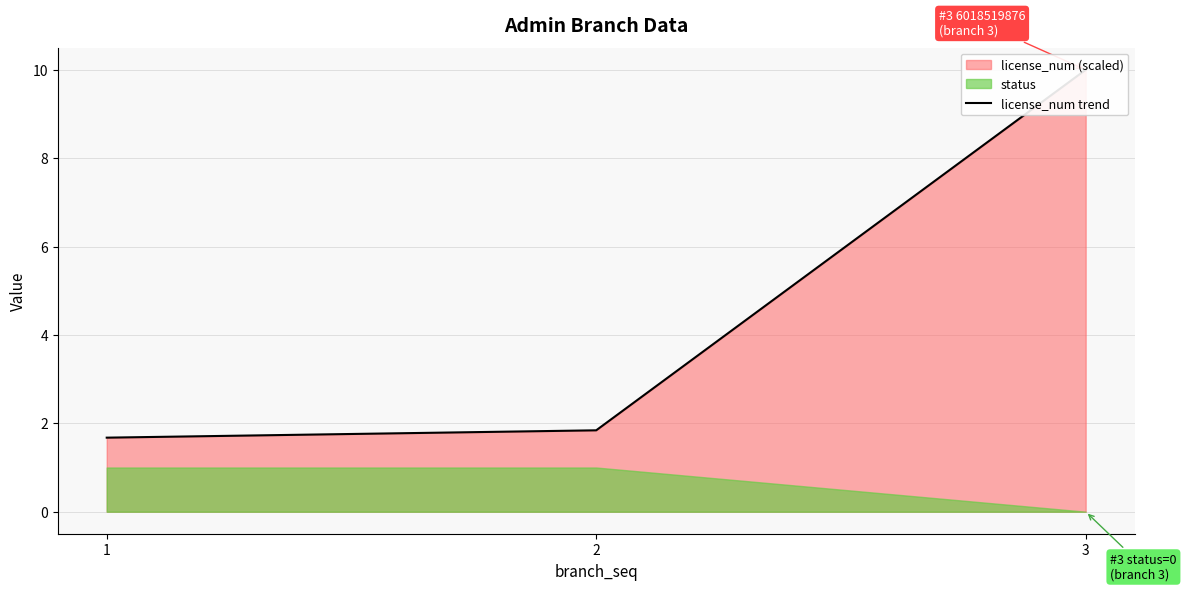

List the labels in order of value, smallest first.

1, 2, 3